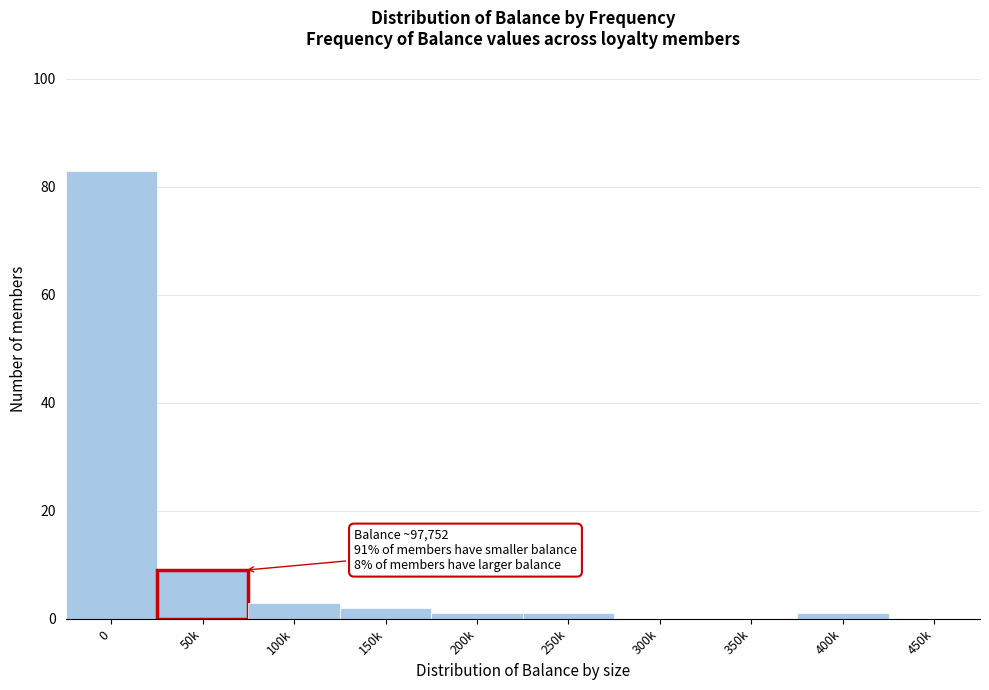

Reading left to right, what are all the values shown in this chart?

0=83	50k=9	100k=3	150k=2	200k=1	250k=1	300k=0	350k=0	400k=1	450k=0